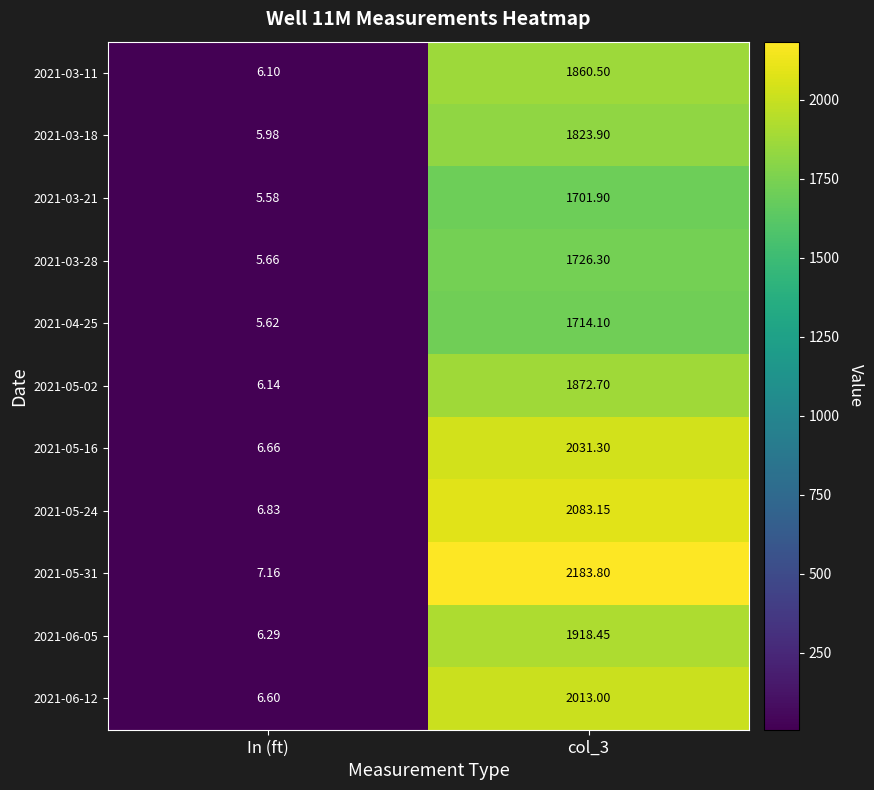

Which series has the widest spread of values?

2021-05-31